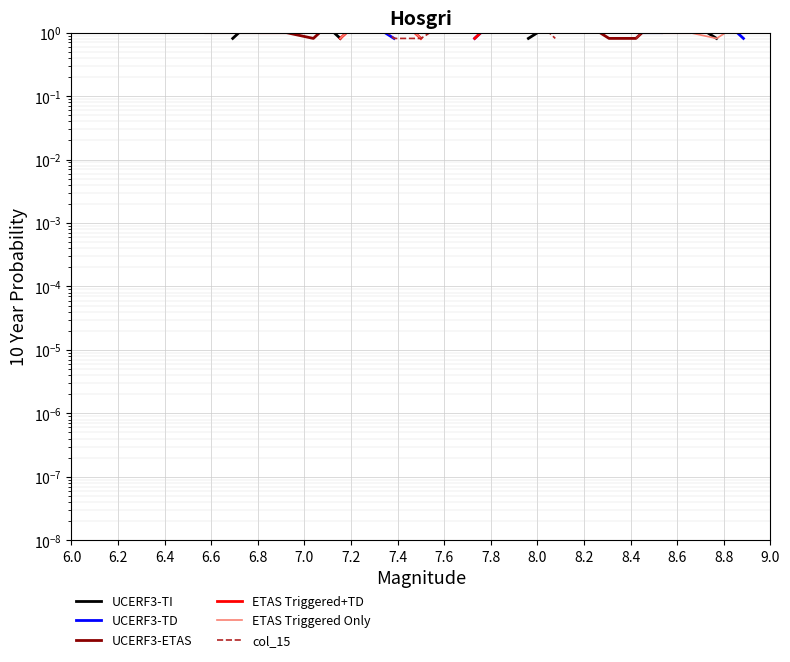

What is the smallest value displayed?

0.8